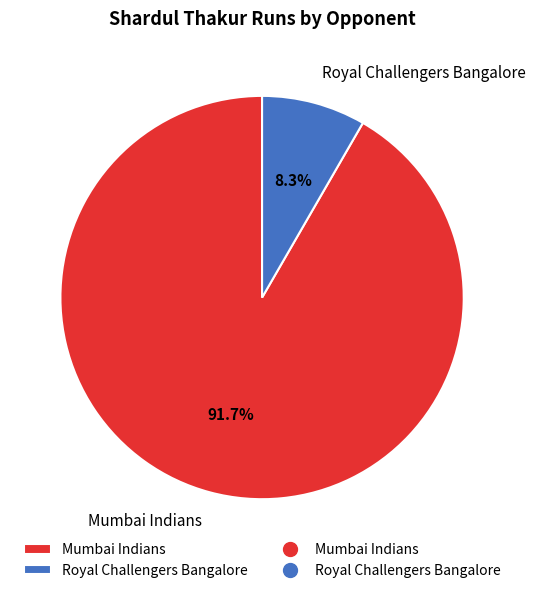

How much of the chart is everything except Royal Challengers Bangalore?

91.7%